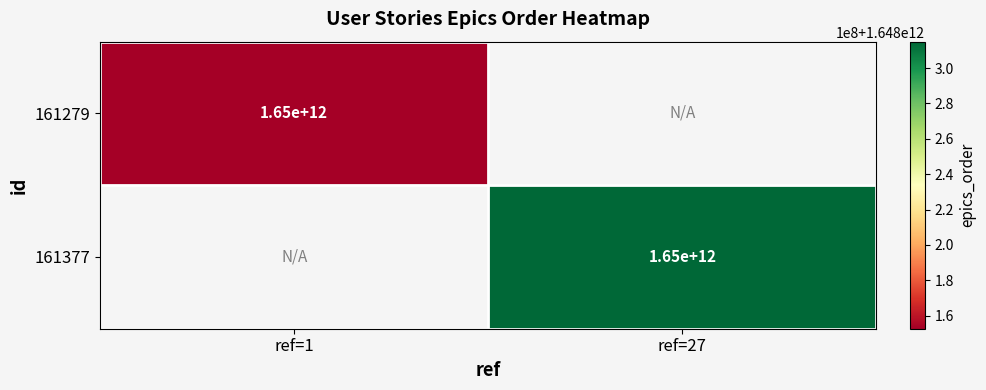

Count the number of data series in this chart.

2